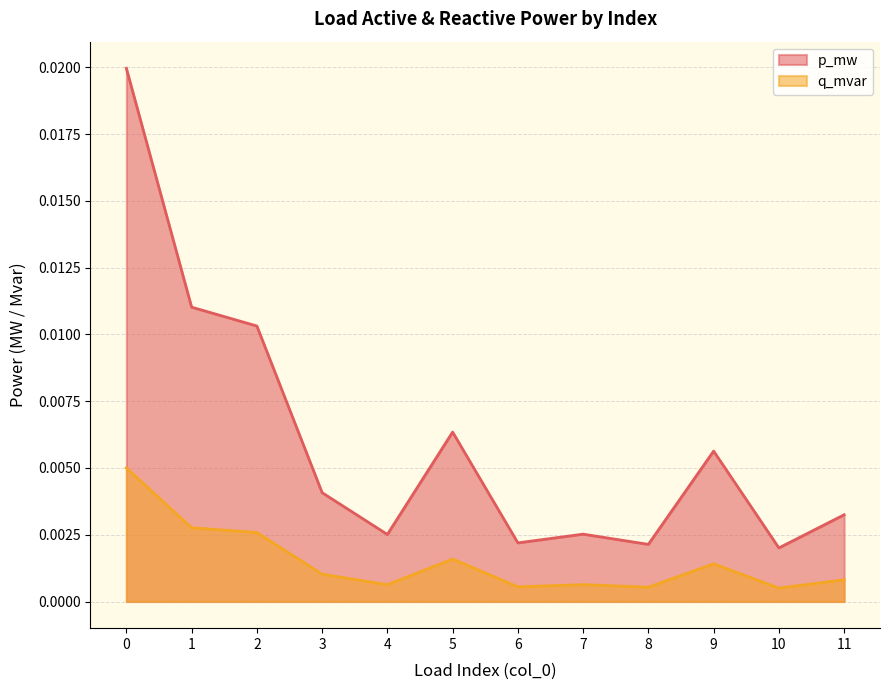

Rank the series at 3 from highest to lowest value.

p_mw, q_mvar